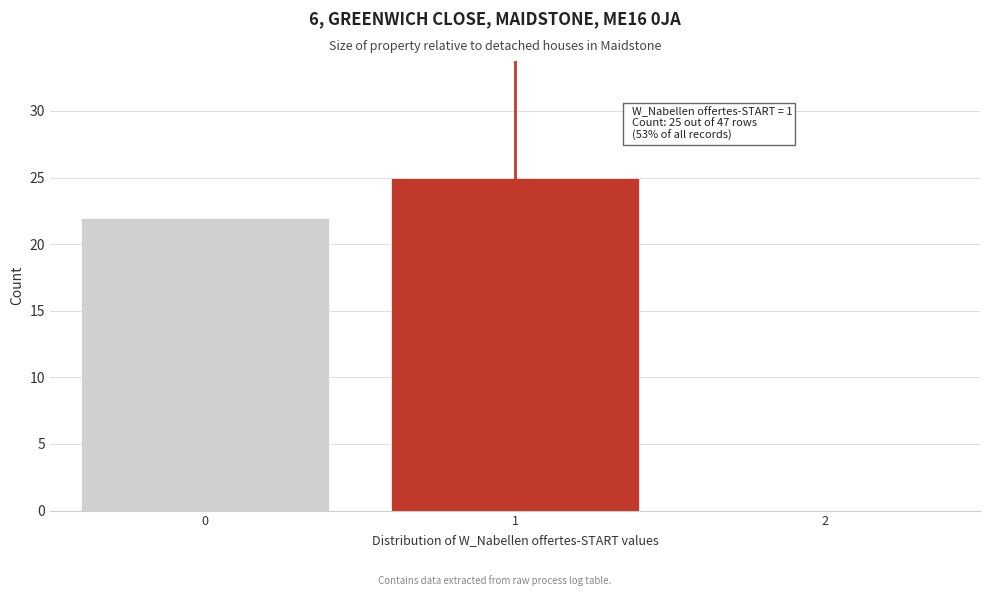

Reading left to right, what are all the values shown in this chart?

0=22	1=25	2=0